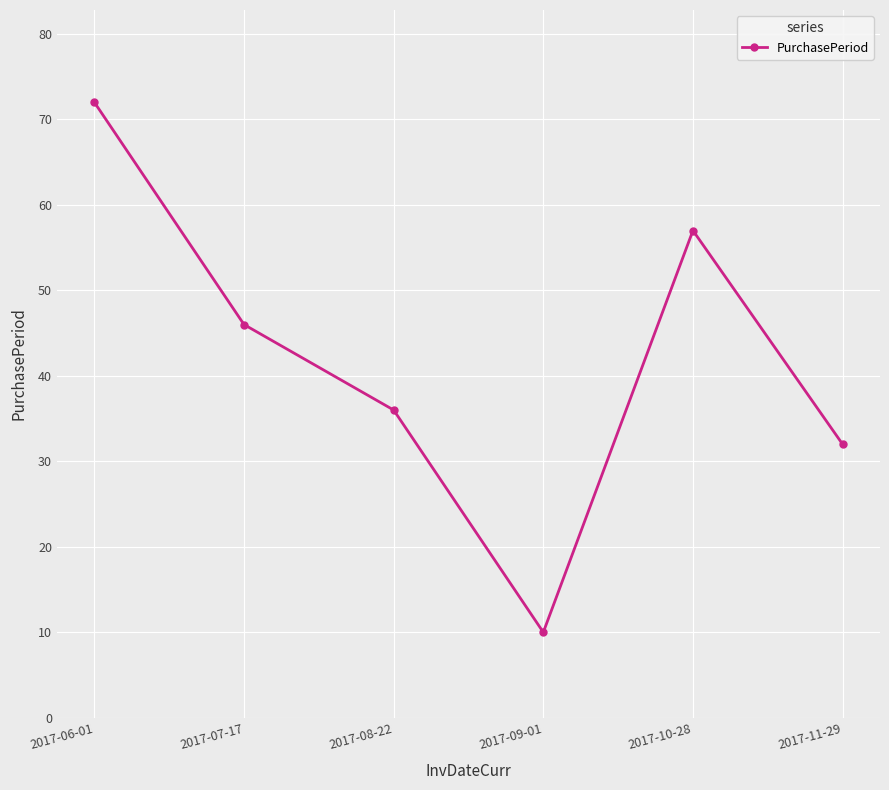

Does the chart have visible grid lines?

Yes